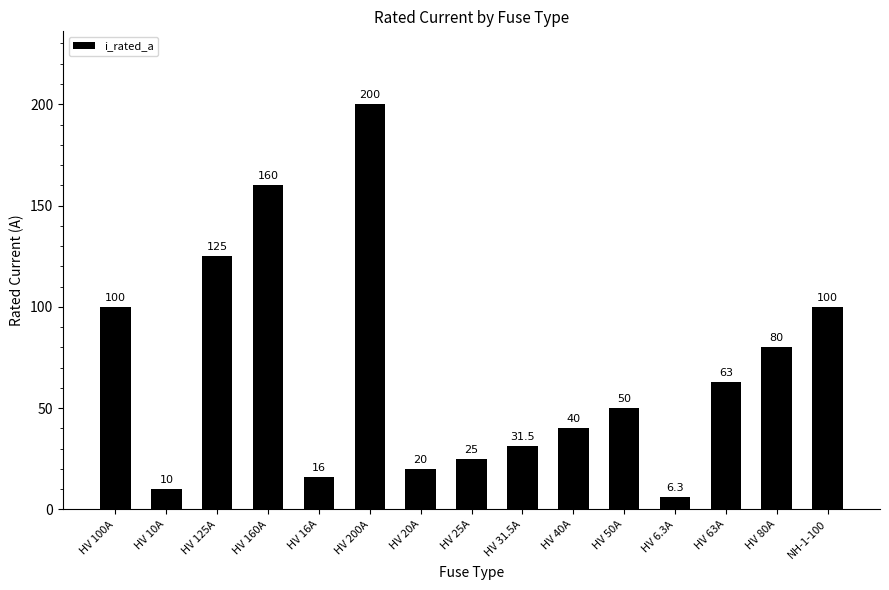

What is the difference between the maximum and second lowest values?

190.0